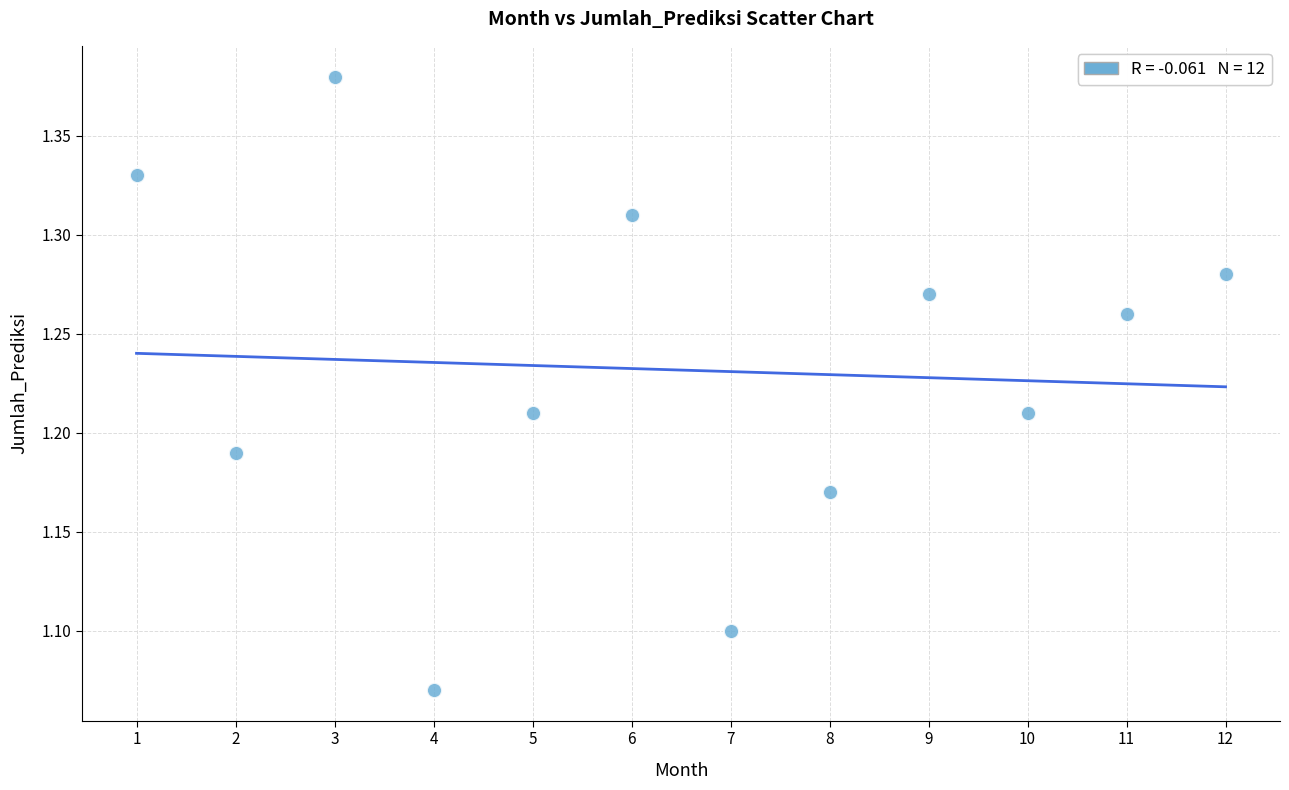

What is the range of X values (max minus min)?

11.0